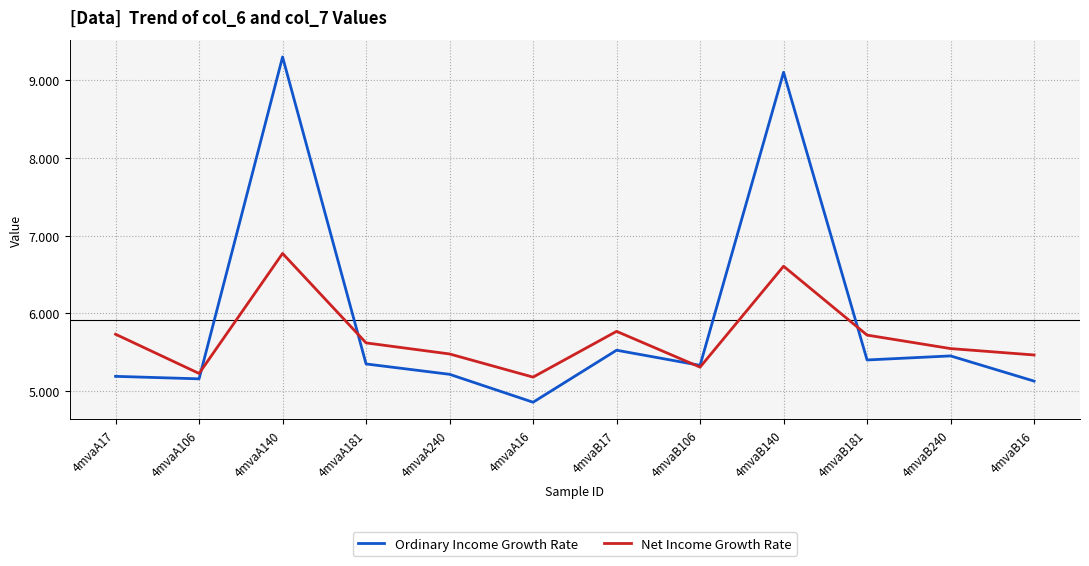

What is the spread (max minus min) of values at 4mvaA181?

0.3